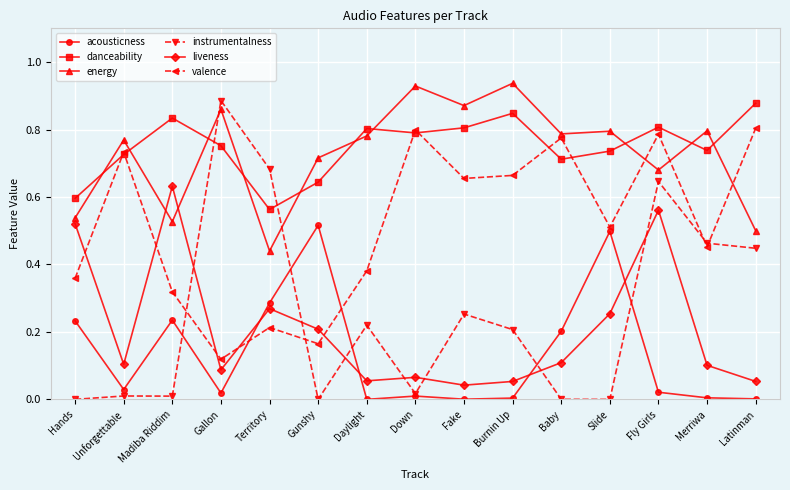

The value of liveness at Daylight is 0.1. True or false?

True